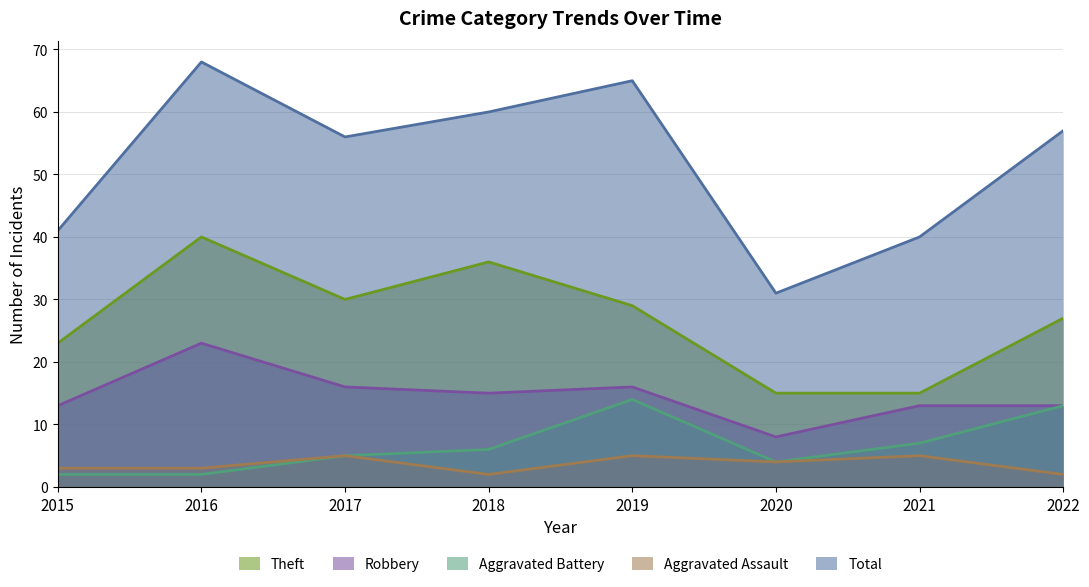

Is it true that Aggravated Battery equals 6 at 2022?

False